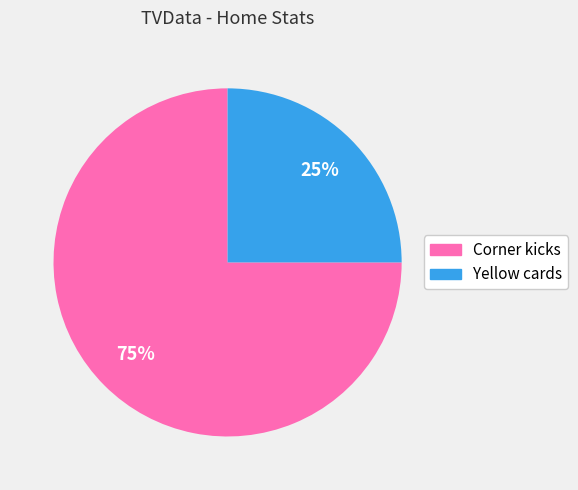

Rank the categories by value from lowest to highest.

Yellow cards, Corner kicks